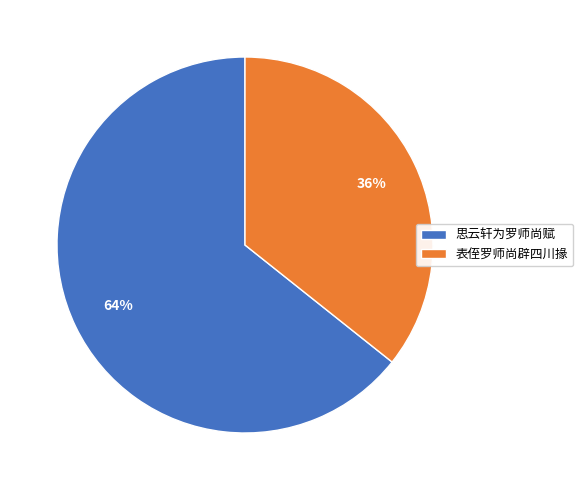

Is the sum of 思云轩为罗师尚赋 and 表侄罗师尚辟四川掾 greater than half?

Yes